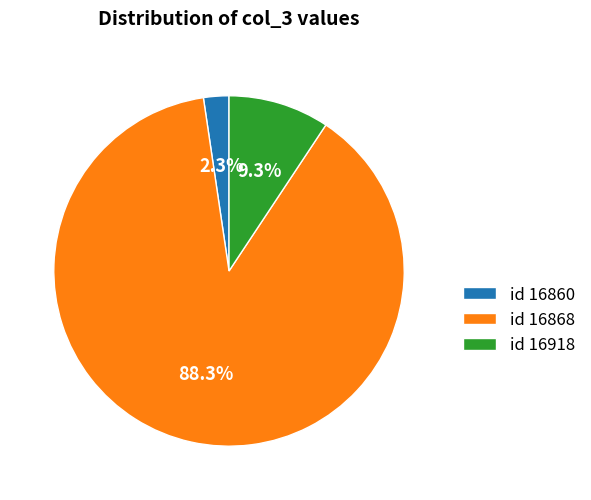

Combined, what portion of the pie is id 16918 and id 16868?

97.7%